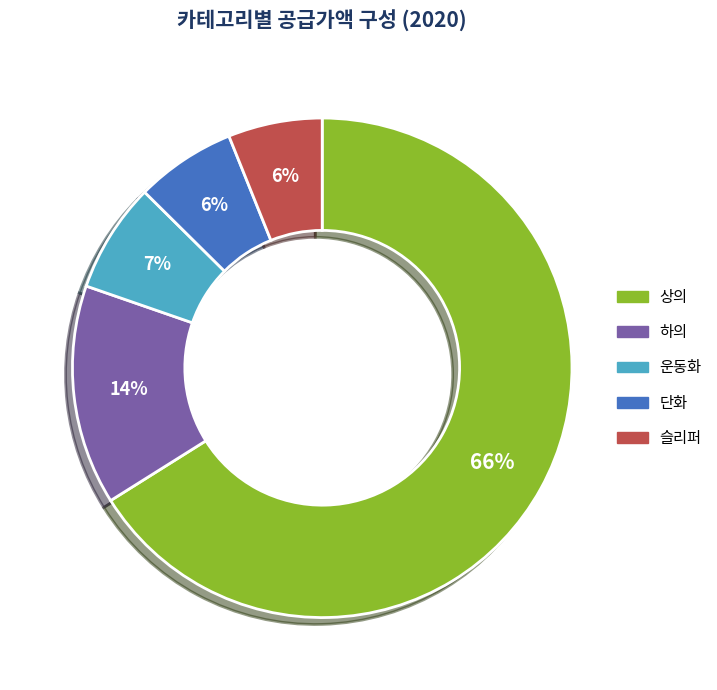

What is the majority slice?

상의